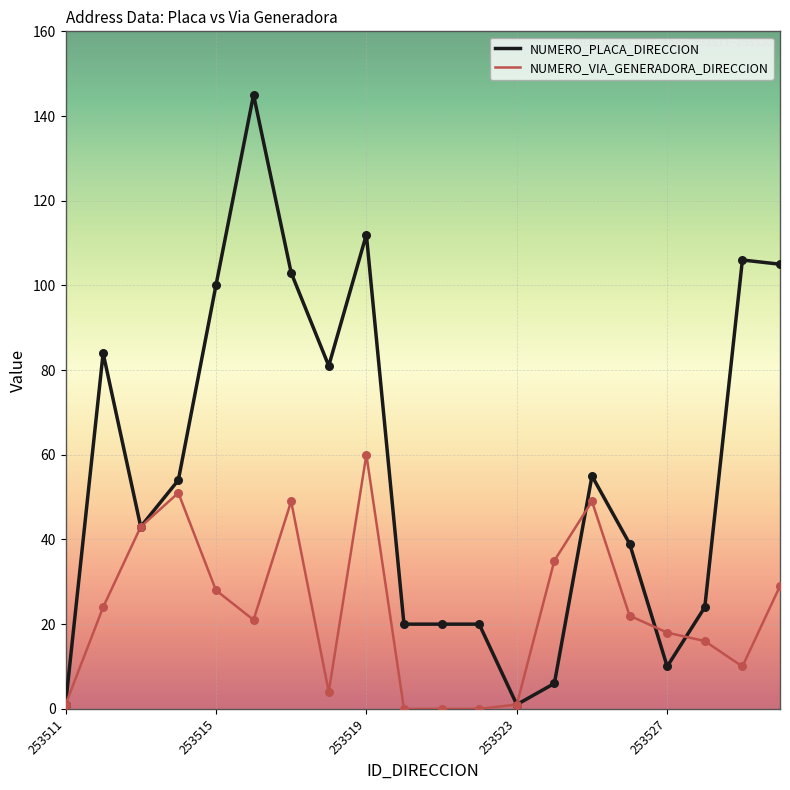

Which series has the largest total across all categories?

NUMERO_PLACA_DIRECCION